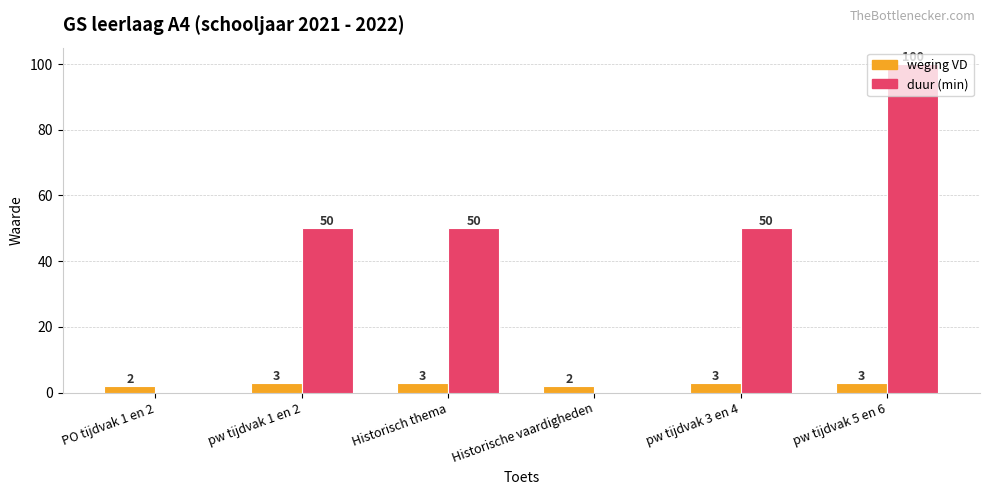

What are all the series names shown in the legend?

weging VD, duur (min)